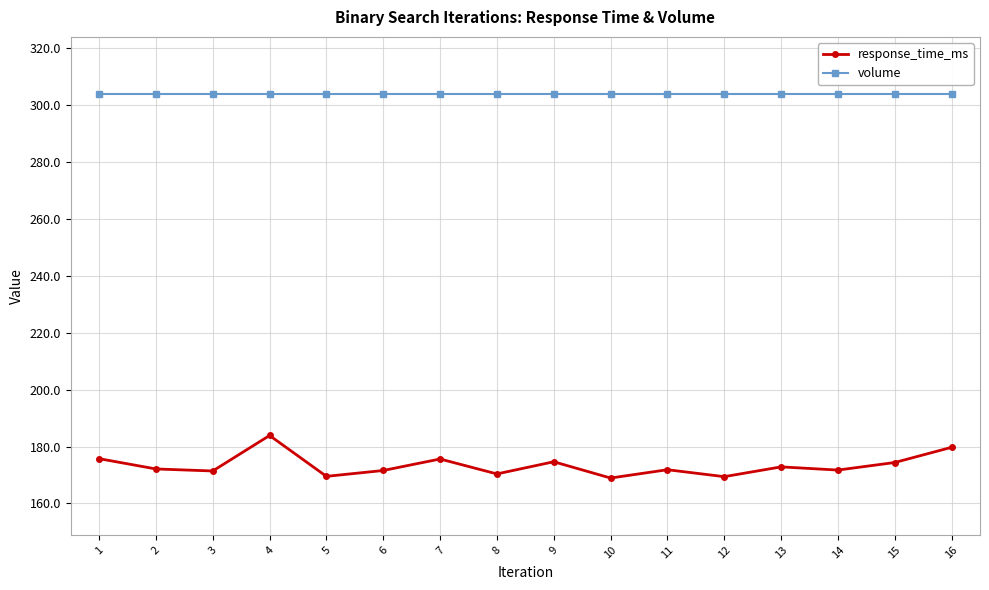

At how many categories does at least one series exceed 173?

16